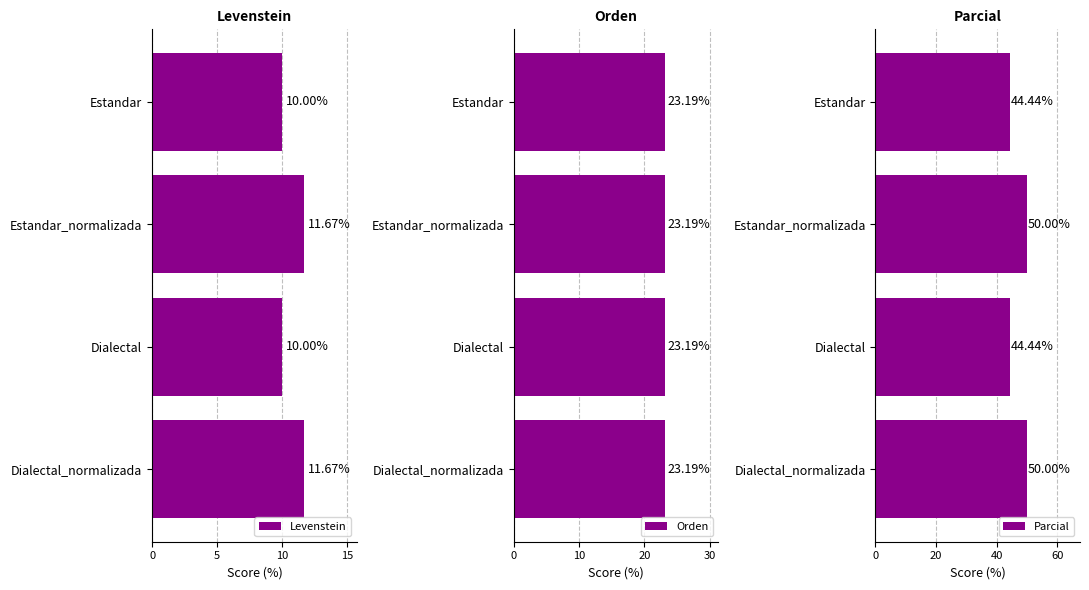

What is the average value of the Levenstein series?

10.8